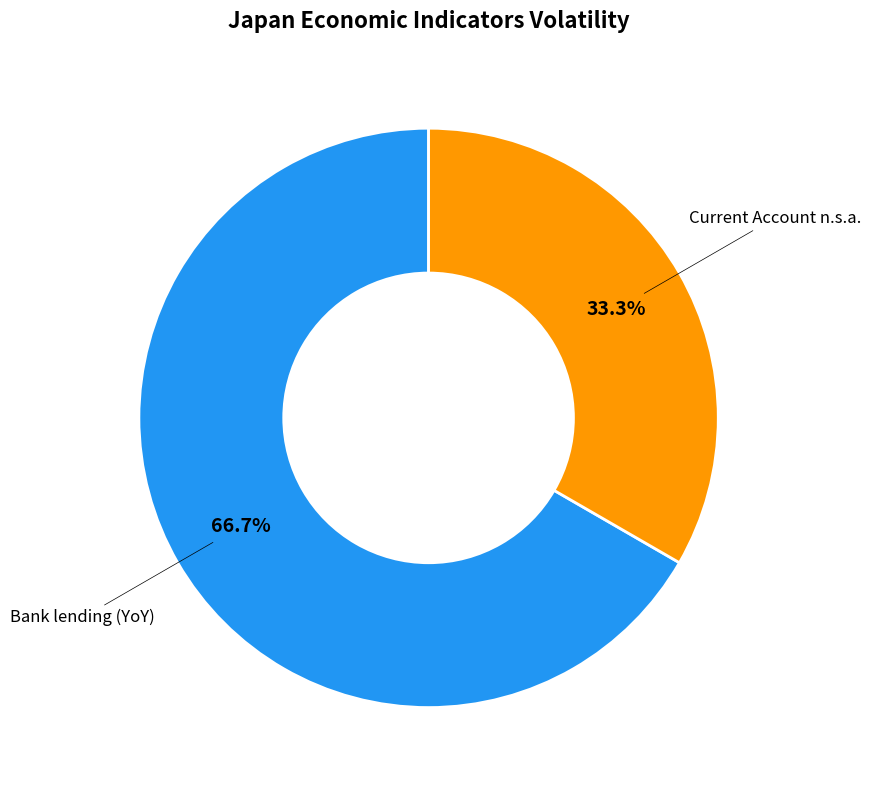

How many slices are in this pie chart?

2